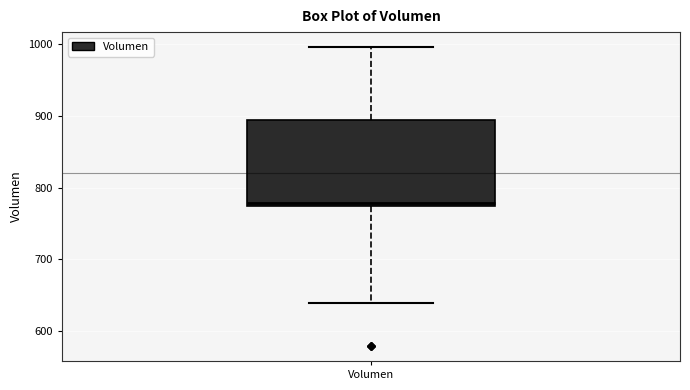

Transcribe this box plot: give where the median line is, the range the box spans, and where the two whiskers end, as read against the y-axis. The values are not printed on the chart, so give them approximately, as read against the axis.

median 780, box 770 to 890, whiskers 640 to 1000